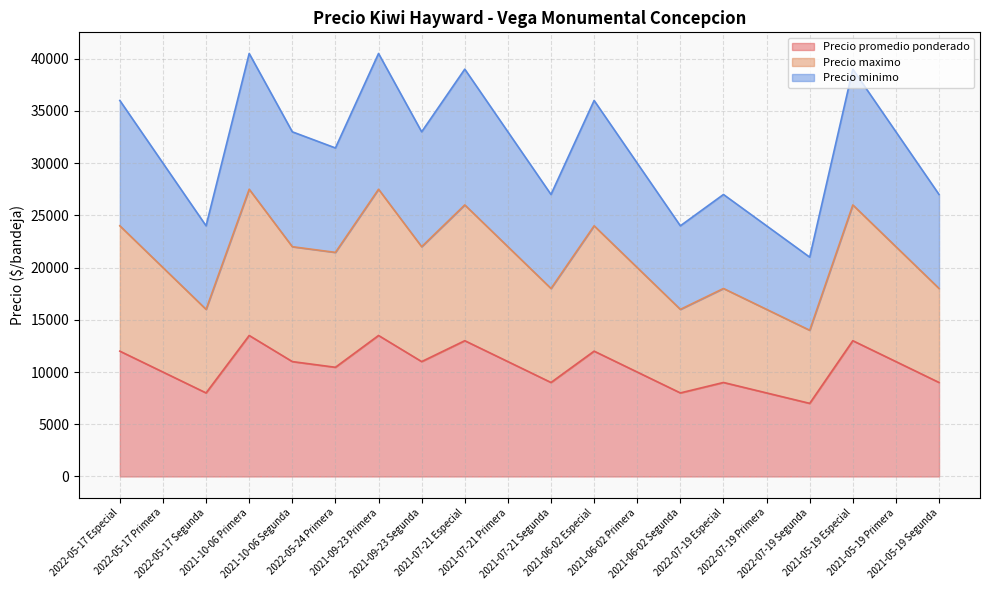

Reading left to right, transcribe all the data shown in this chart.

Precio promedio ponderado: 2022-05-17 Especial=12000	2022-05-17 Primera=10000	2022-05-17 Segunda=8000	2021-10-06 Primera=13500	2021-10-06 Segunda=11000	2022-05-24 Primera=10455	2021-09-23 Primera=13500	2021-09-23 Segunda=11000	2021-07-21 Especial=13000	2021-07-21 Primera=11000	2021-07-21 Segunda=9000	2021-06-02 Especial=12000	2021-06-02 Primera=10000	2021-06-02 Segunda=8000	2022-07-19 Especial=9000	2022-07-19 Primera=8000	2022-07-19 Segunda=7000	2021-05-19 Especial=13000	2021-05-19 Primera=11000	2021-05-19 Segunda=9000
Precio maximo: 2022-05-17 Especial=24000	2022-05-17 Primera=20000	2022-05-17 Segunda=16000	2021-10-06 Primera=27500	2021-10-06 Segunda=22000	2022-05-24 Primera=21455	2021-09-23 Primera=27500	2021-09-23 Segunda=22000	2021-07-21 Especial=26000	2021-07-21 Primera=22000	2021-07-21 Segunda=18000	2021-06-02 Especial=24000	2021-06-02 Primera=20000	2021-06-02 Segunda=16000	2022-07-19 Especial=18000	2022-07-19 Primera=16000	2022-07-19 Segunda=14000	2021-05-19 Especial=26000	2021-05-19 Primera=22000	2021-05-19 Segunda=18000
Precio minimo: 2022-05-17 Especial=36000	2022-05-17 Primera=30000	2022-05-17 Segunda=24000	2021-10-06 Primera=40500	2021-10-06 Segunda=33000	2022-05-24 Primera=31455	2021-09-23 Primera=40500	2021-09-23 Segunda=33000	2021-07-21 Especial=39000	2021-07-21 Primera=33000	2021-07-21 Segunda=27000	2021-06-02 Especial=36000	2021-06-02 Primera=30000	2021-06-02 Segunda=24000	2022-07-19 Especial=27000	2022-07-19 Primera=24000	2022-07-19 Segunda=21000	2021-05-19 Especial=39000	2021-05-19 Primera=33000	2021-05-19 Segunda=27000